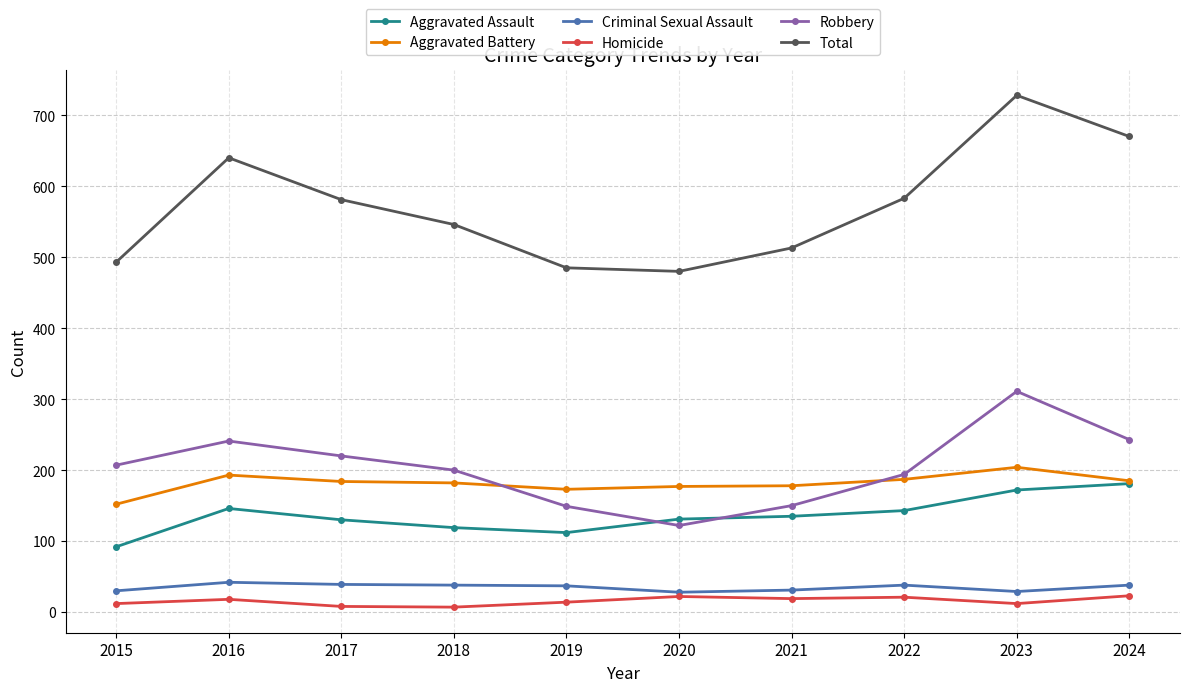

True or false: Homicide and Total cross at least once.

False